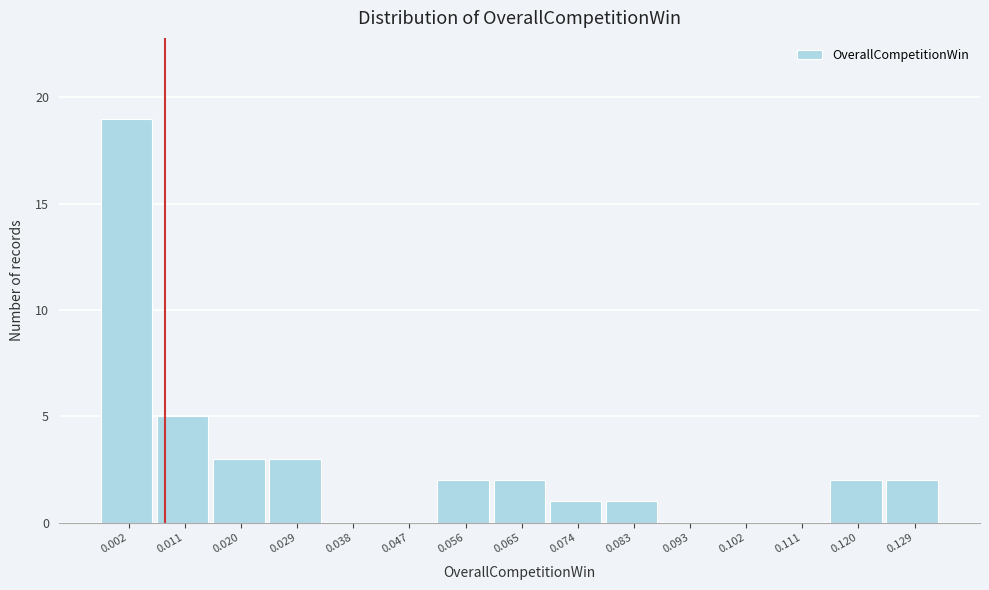

Reading left to right, transcribe all the data shown in this chart.

0.002=19	0.011=5	0.020=3	0.029=3	0.038=0	0.047=0	0.056=2	0.065=2	0.074=1	0.083=1	0.093=0	0.102=0	0.111=0	0.120=2	0.129=2